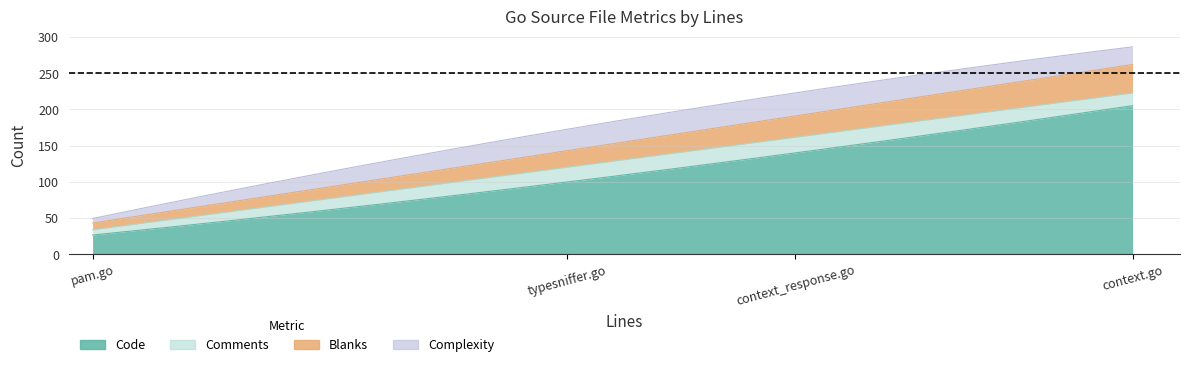

Which has a higher value, pam.go or typesniffer.go?

typesniffer.go